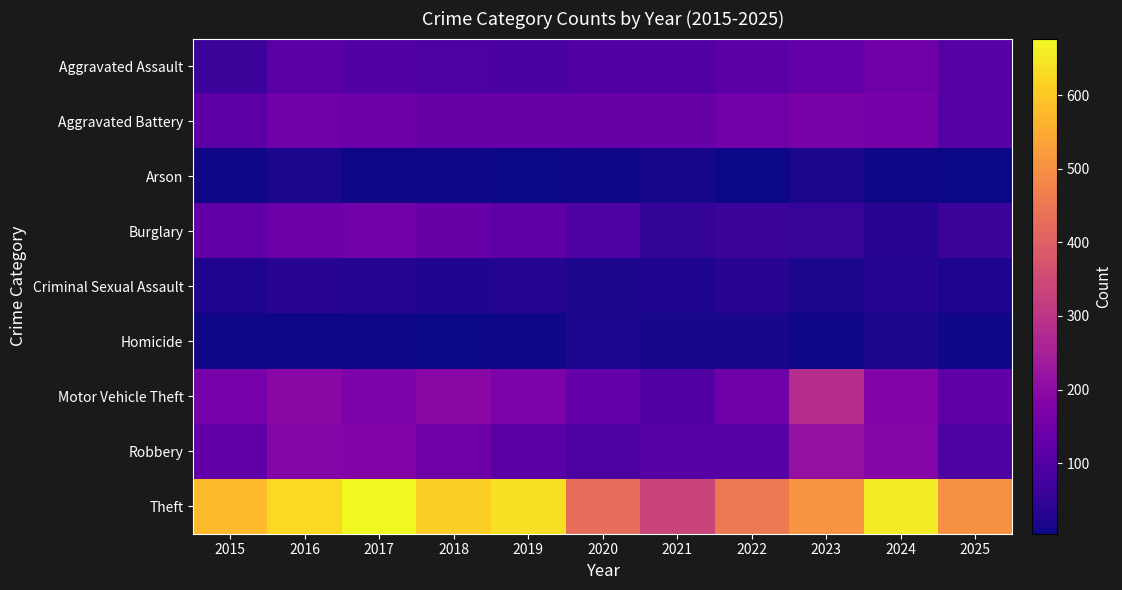

Which series changed the most between 2016 and 2017?

Theft